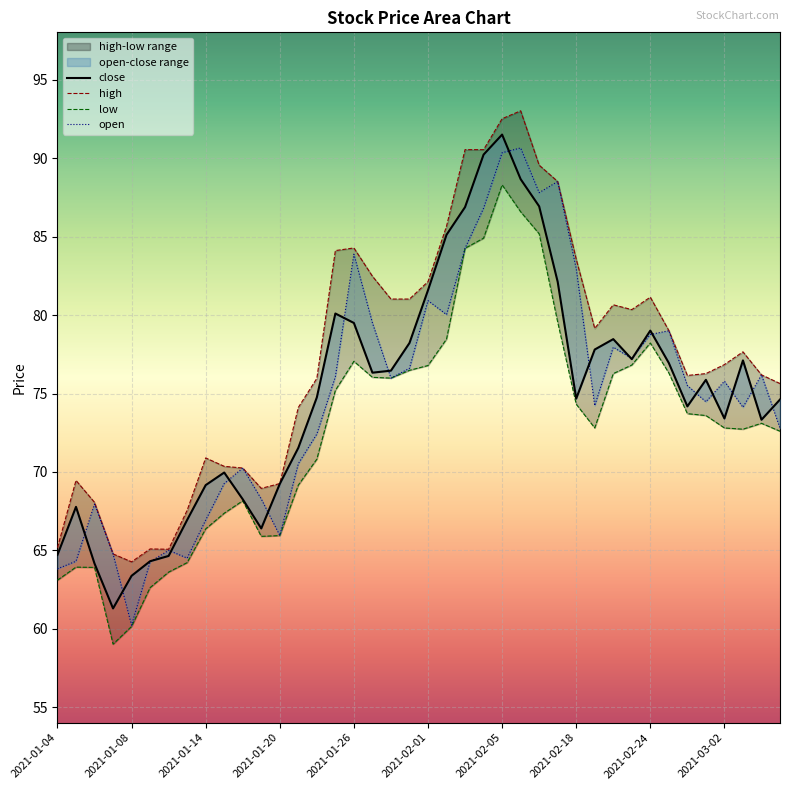

What is the total value across all series at 2021-02-22?

313.3